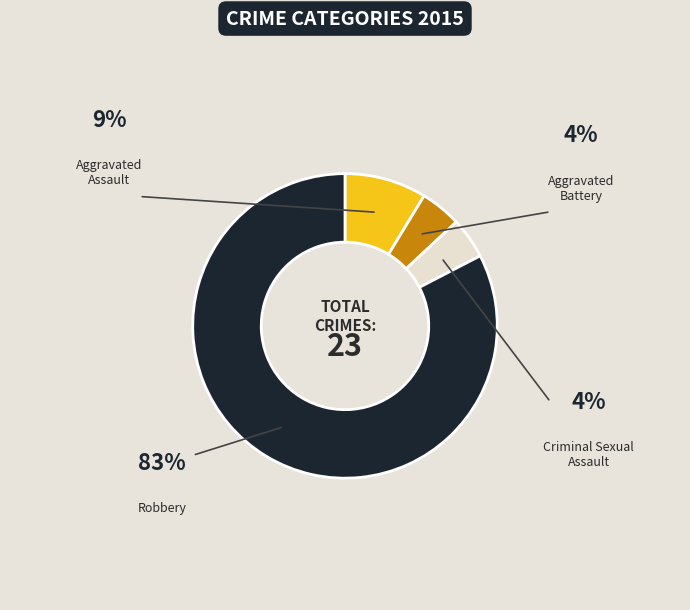

What is the smallest slice in the pie chart?

Aggravated Battery